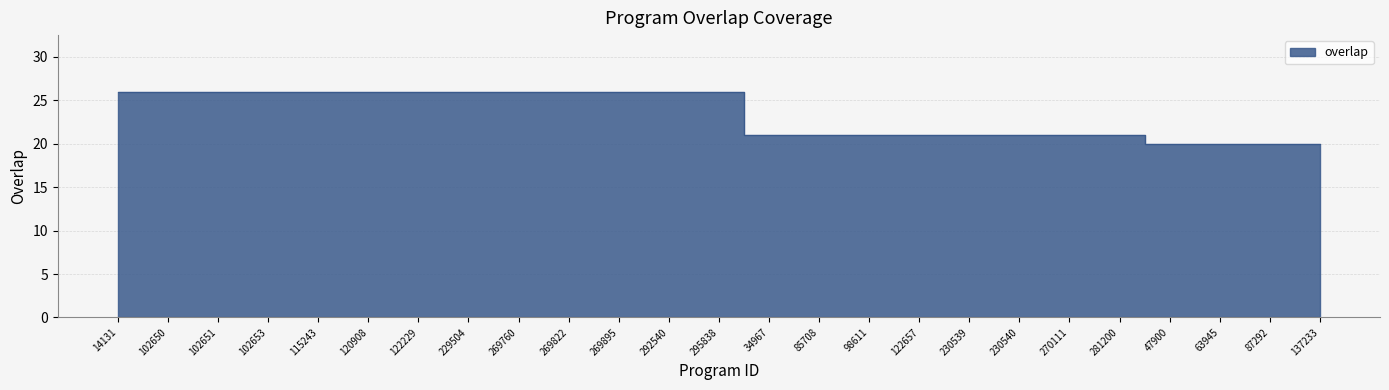

The chart shows a value of 21 at 85708. True or false?

True